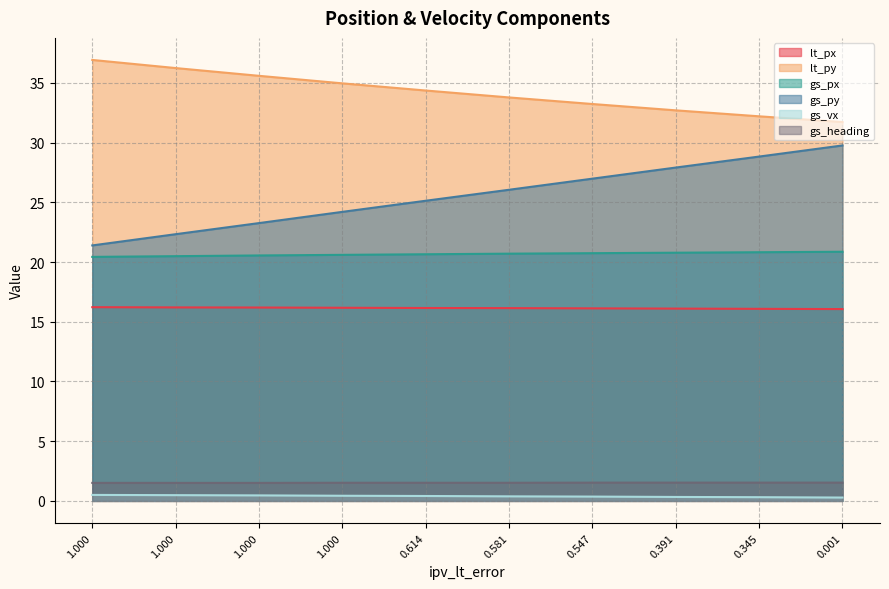

Count the number of categories in the chart.

10